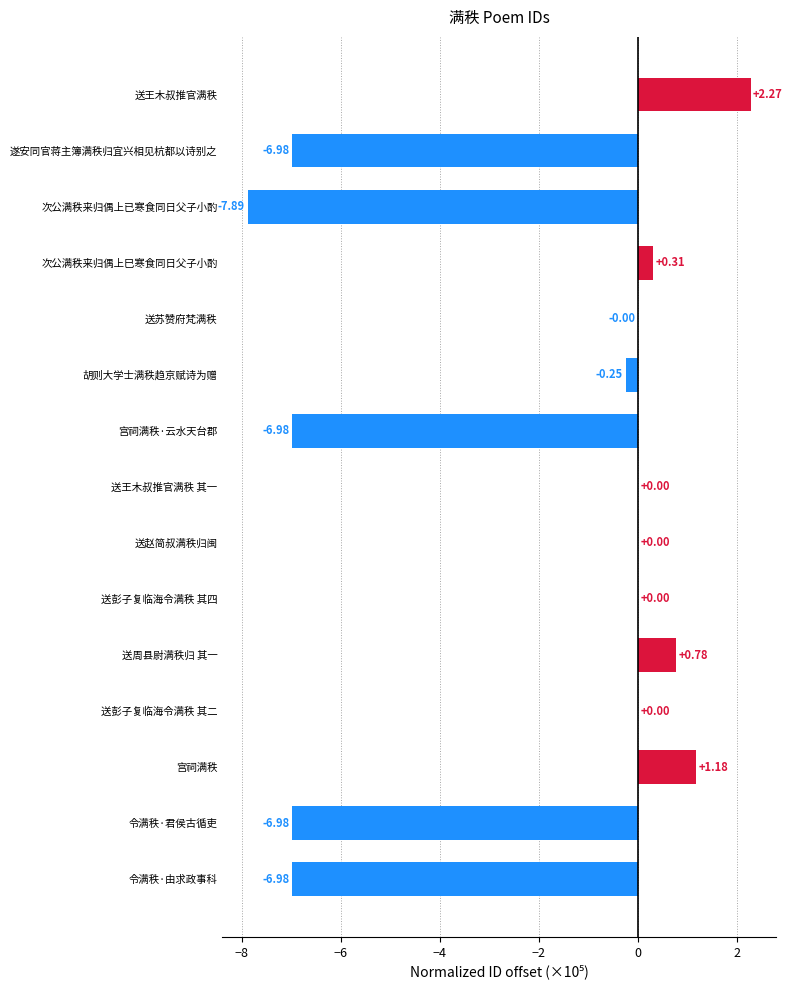

Reading left to right, transcribe all the data shown in this chart.

送王木叔推官满秩=2.3	遂安同官蒋主簿满秩归宜兴相见杭都以诗别之=-7.0	次公满秩来归偶上已寒食同日父子小酌=-7.9	次公满秩来归偶上巳寒食同日父子小酌=0.3	送苏赞府梵满秩=-0.0	胡则大学士满秩趋京赋诗为赠=-0.3	宫祠满秩·云水天台郡=-7.0	送王木叔推官满秩 其一=0.0	送赵简叔满秩归闽=0.0	送彭子复临海令满秩 其四=0.0	送周县尉满秩归 其一=0.8	送彭子复临海令满秩 其二=0.0	宫祠满秩=1.2	令满秩·君侯古循吏=-7.0	令满秩·由求政事科=-7.0